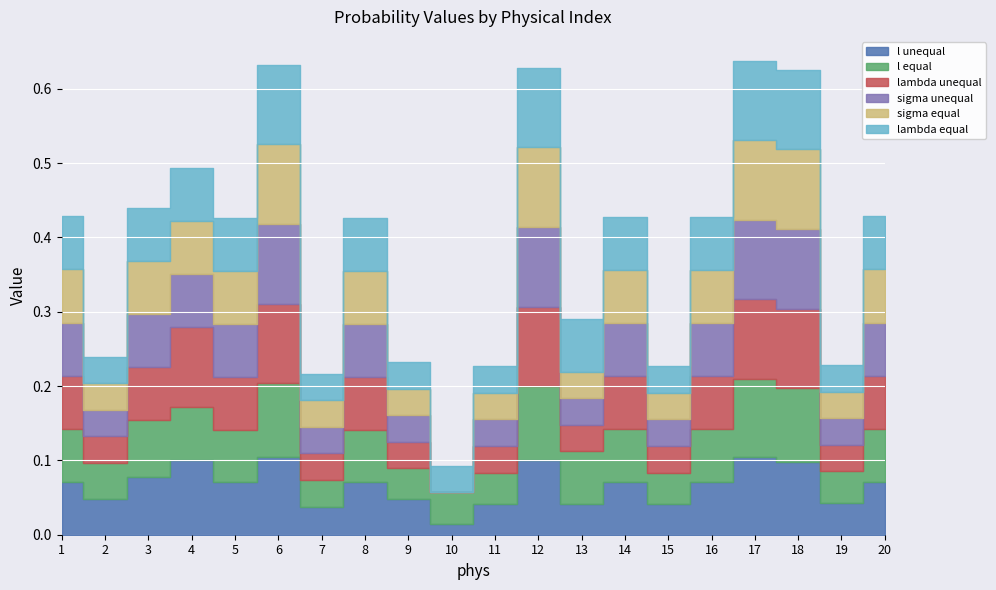

How many lambda unequal values are between 0 and 1?

20